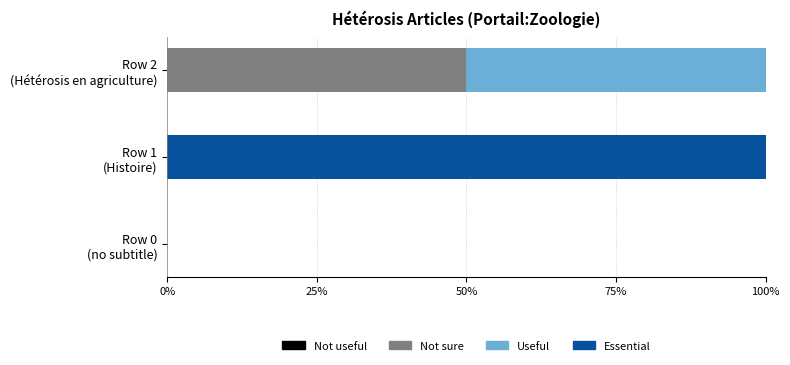

How many series are shown in this chart?

3